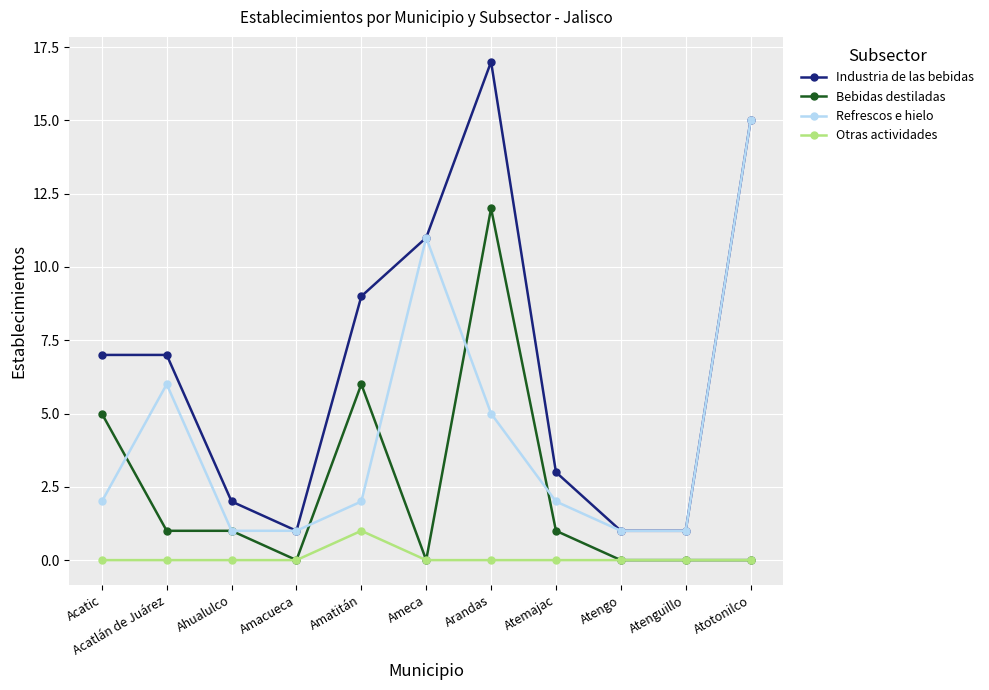

What are all the series names shown in the legend?

Industria de las bebidas, Bebidas destiladas, Refrescos e hielo, Otras actividades